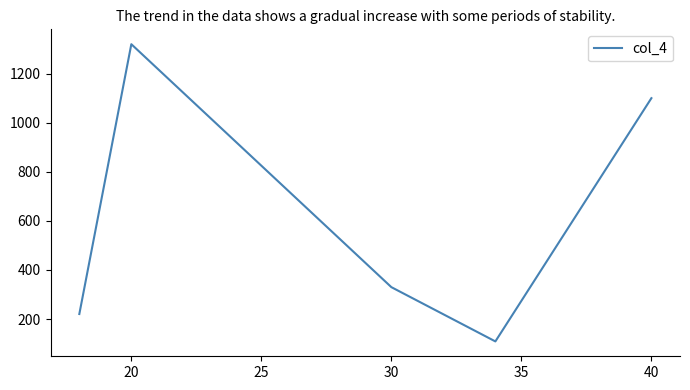

What is the difference between the second highest and minimum values?

991.2